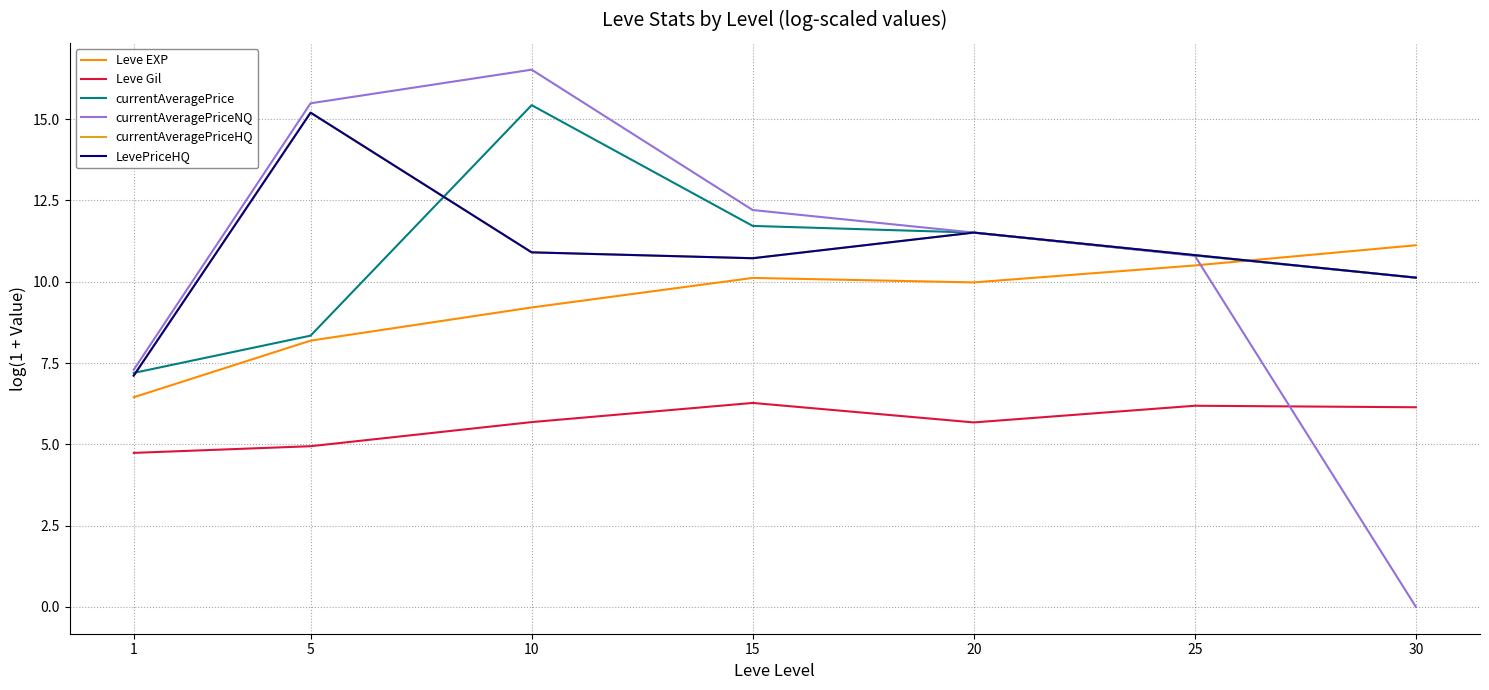

True or false: currentAveragePriceNQ has a value of 5.5 at 5.

False